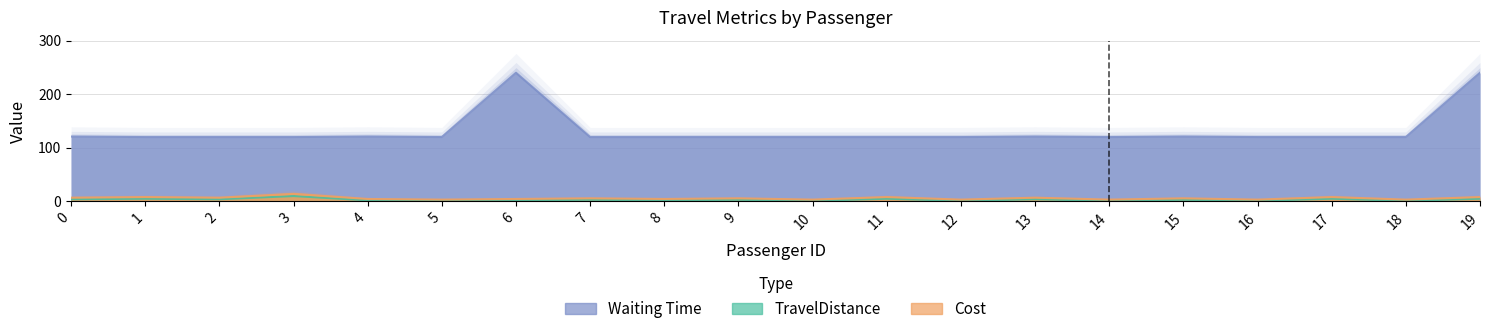

Reading right to left, extract all data points from this chart.

Waiting Time: 19=240.0	18=120.0	17=120.0	16=120.0	15=121.0	14=120.0	13=121.0	12=120.0	11=120.0	10=120.0	9=120.0	8=120.0	7=120.0	6=240.0	5=120.0	4=121.0	3=120.0	2=120.0	1=120.0	0=121.0
TravelDistance: 19=5.0	18=1.0	17=5.0	16=1.0	15=3.0	14=1.0	13=4.0	12=1.0	11=5.0	10=1.0	9=3.0	8=2.0	7=3.0	6=2.0	5=1.0	4=2.0	3=10.0	2=4.0	1=5.0	0=4.0
Cost: 19=8.1	18=3.3	17=8.1	16=3.3	15=5.7	14=3.3	13=6.9	12=3.3	11=8.1	10=3.3	9=5.7	8=4.5	7=5.7	6=4.5	5=3.3	4=4.5	3=14.1	2=6.9	1=8.1	0=6.9